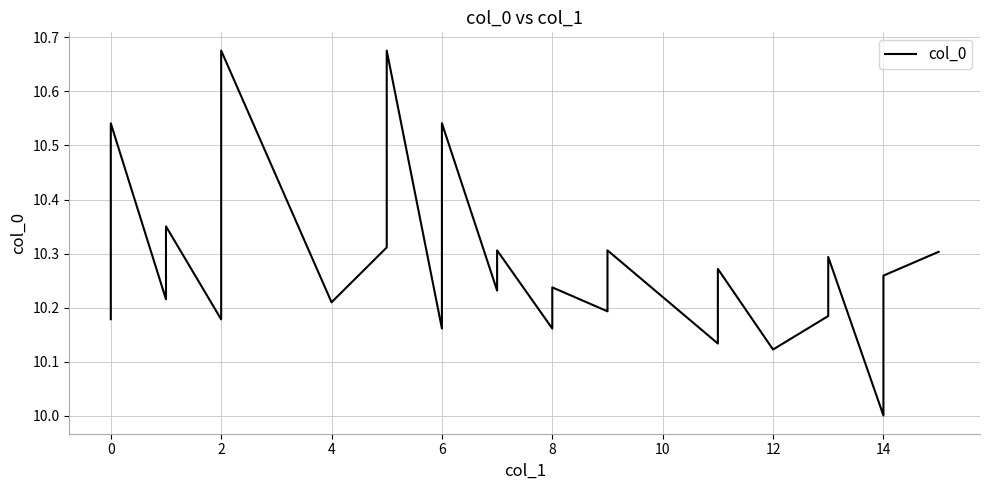

What is the greatest value displayed?

10.7